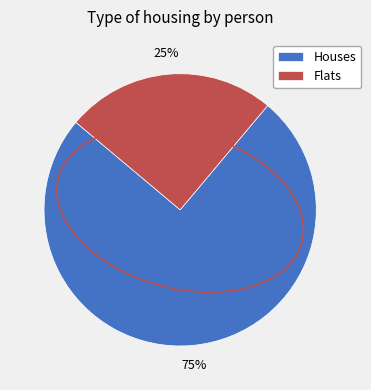

Is it true that Houses is 75% of the pie?

True